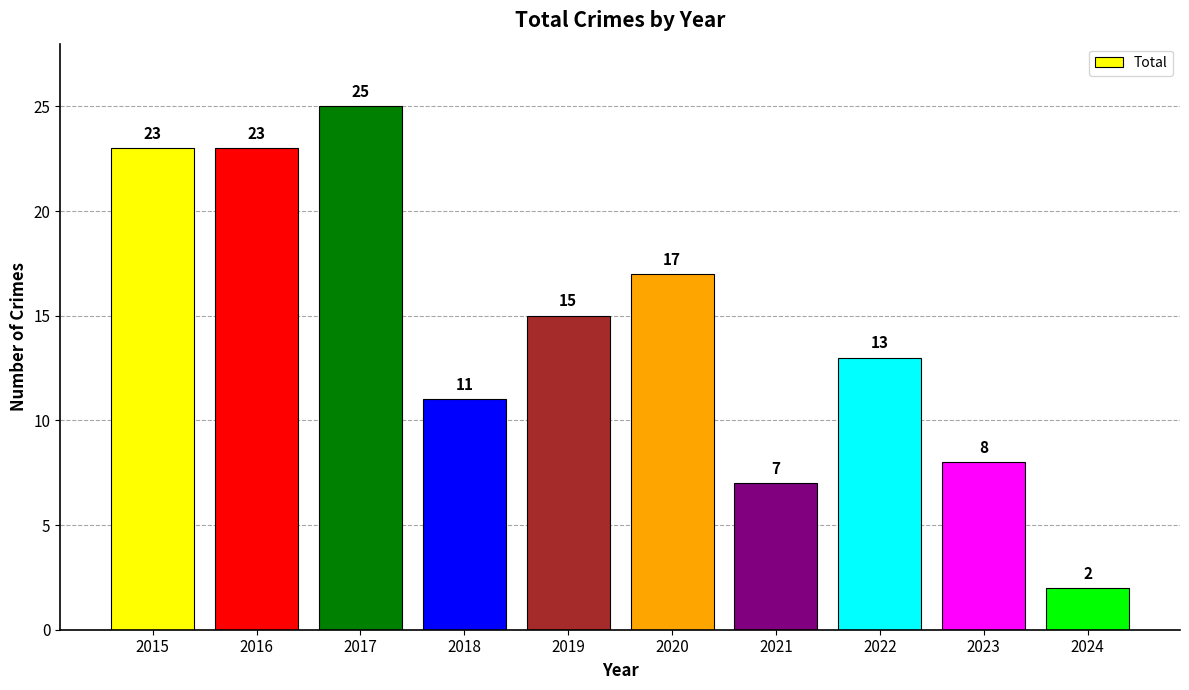

Does the chart contain any negative values?

No